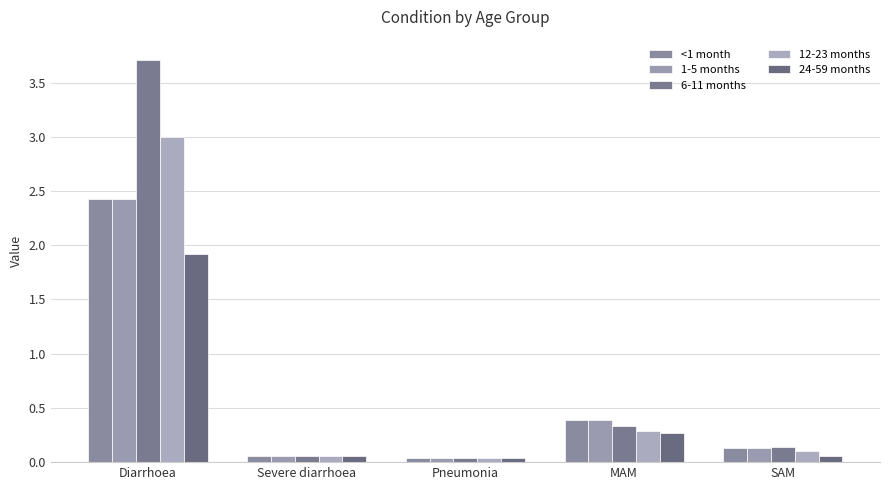

What are all the series names shown in the legend?

<1 month, 1-5 months, 6-11 months, 12-23 months, 24-59 months